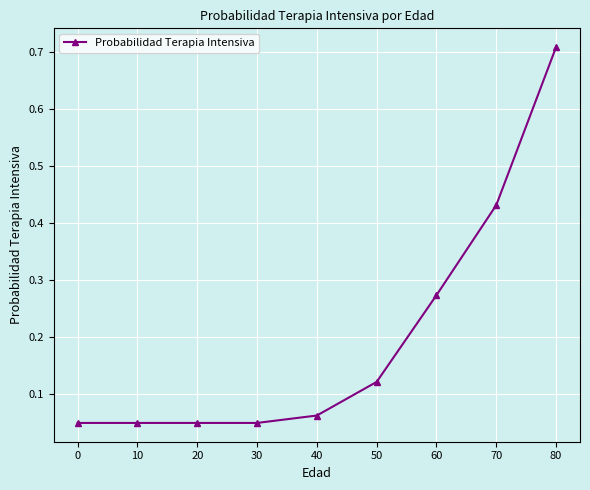

At which category does the chart reach its peak across all series?

80